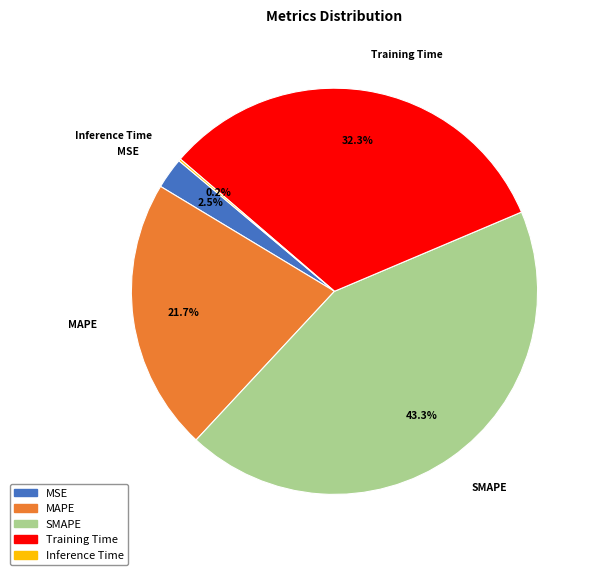

To the nearest percent, what is the difference between the largest and smallest slice percentages?

43%